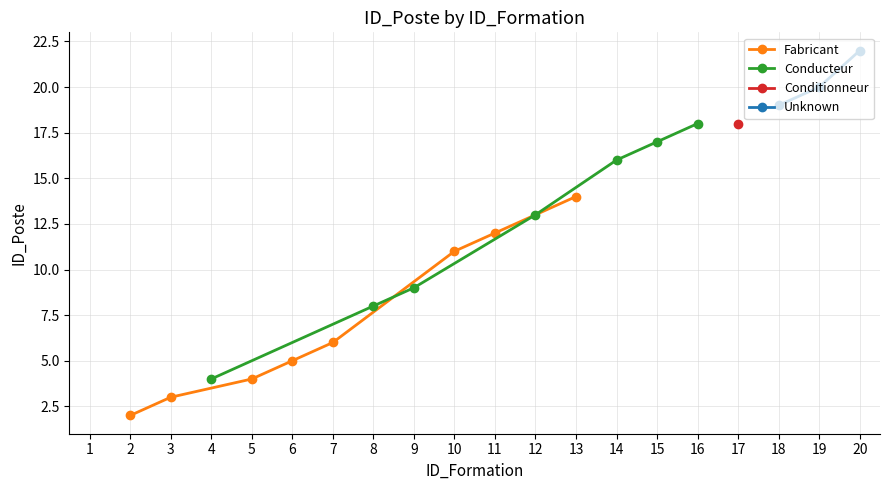

What is the value of the 3rd point from the left?

3